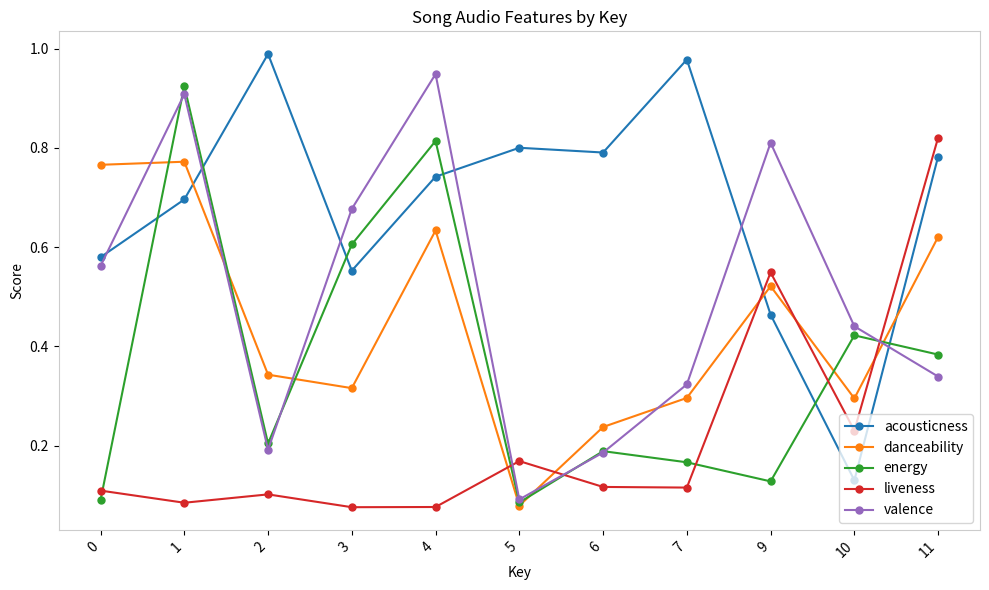

Rank the series at 3 from lowest to highest value.

liveness, danceability, acousticness, energy, valence